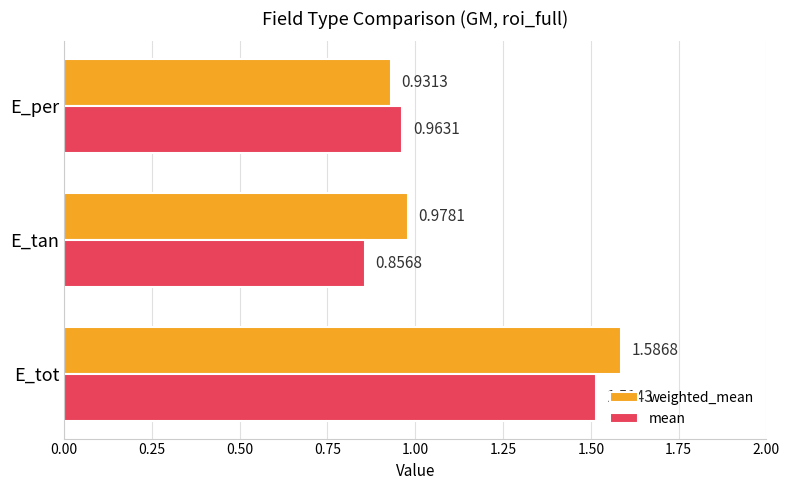

At E_tot, list the series in order from smallest to largest.

mean, weighted_mean